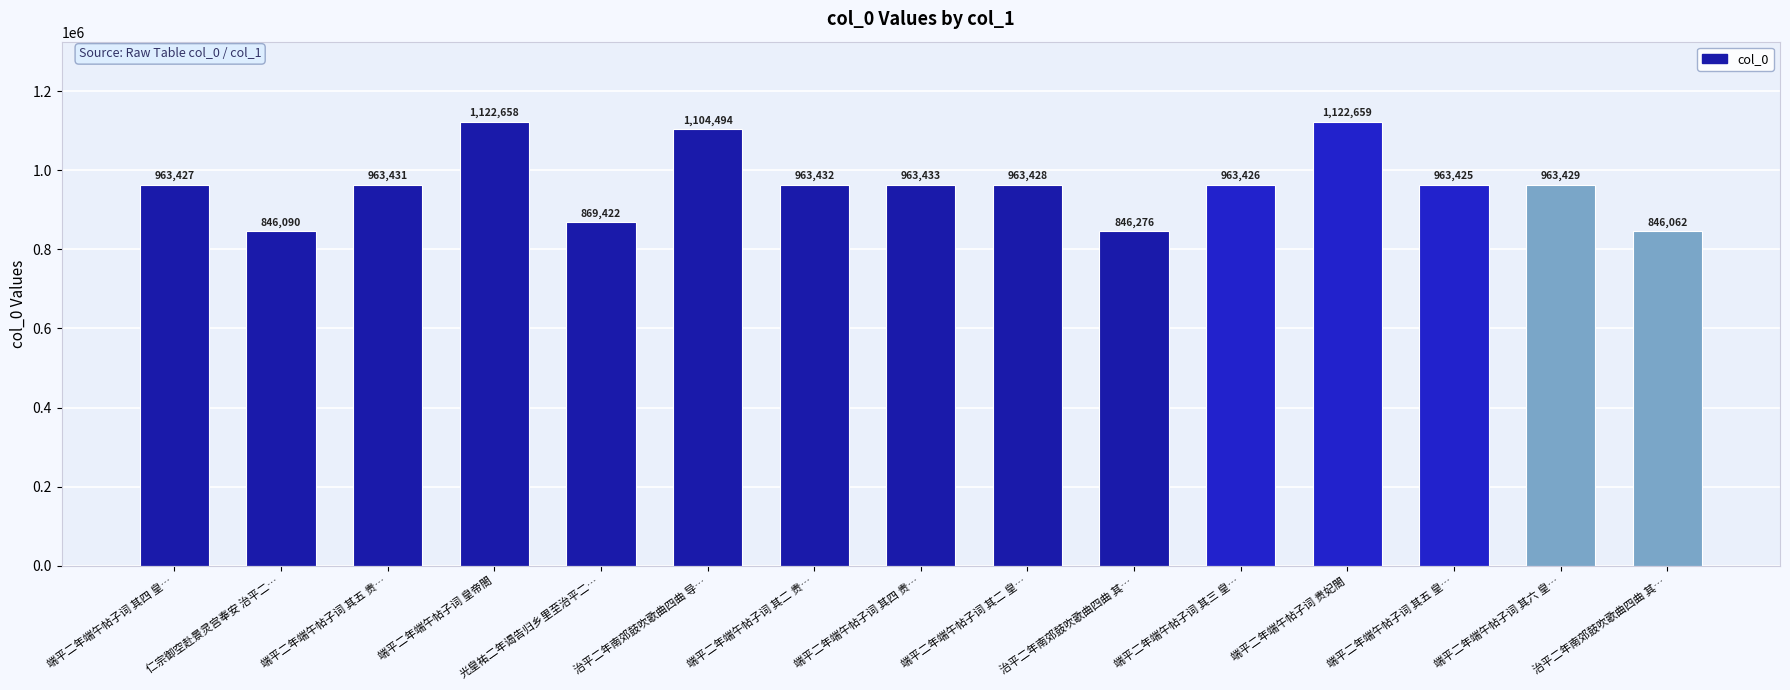

At which label does the data first exceed 963428?

端平二年端午帖子词 其五 贵…